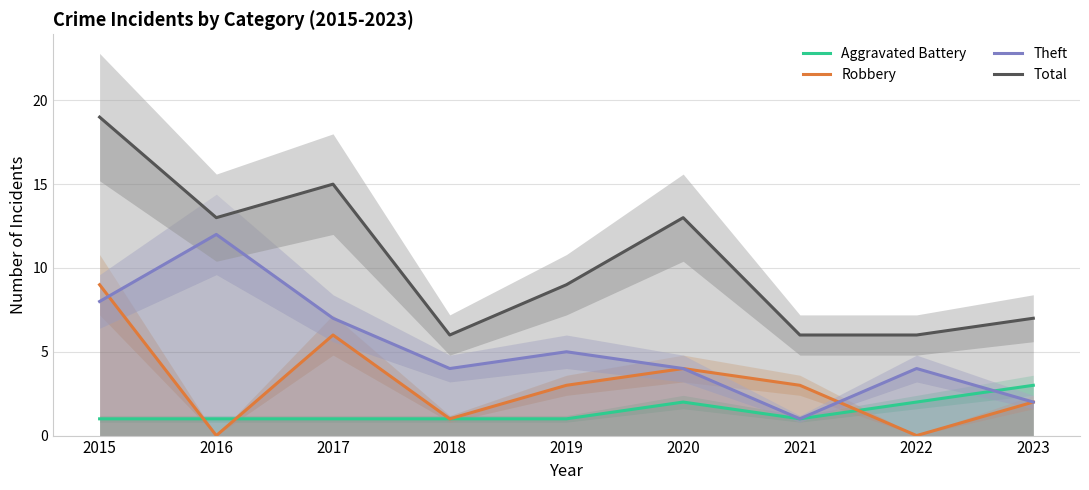

Which category has the lowest value in the Theft series?

2021